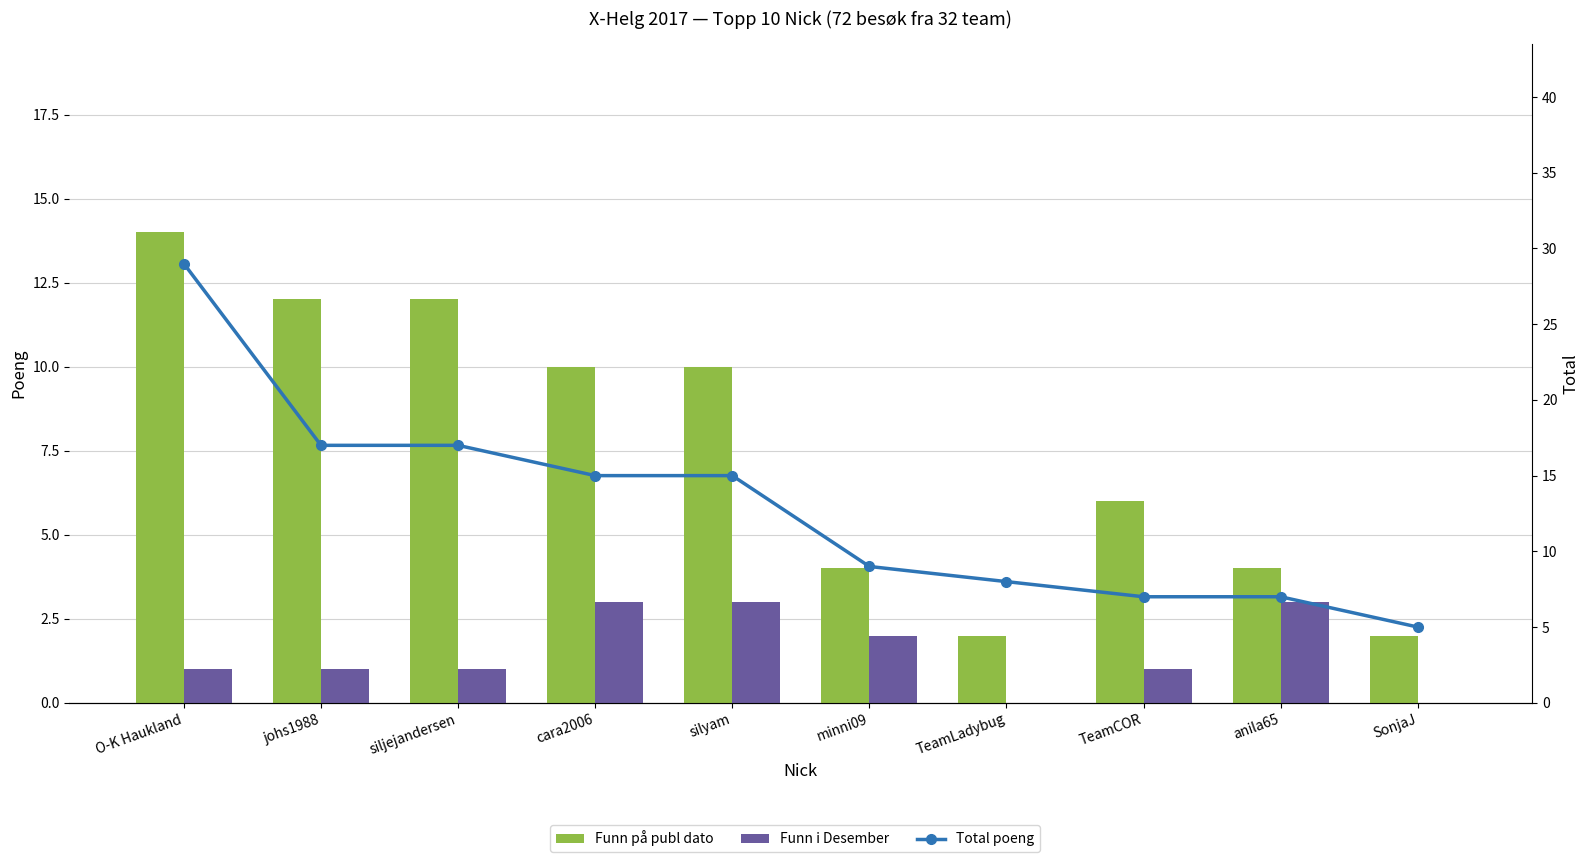

Rank the series by their average value, from highest to lowest.

Total poeng, Funn på publ dato, Funn i Desember